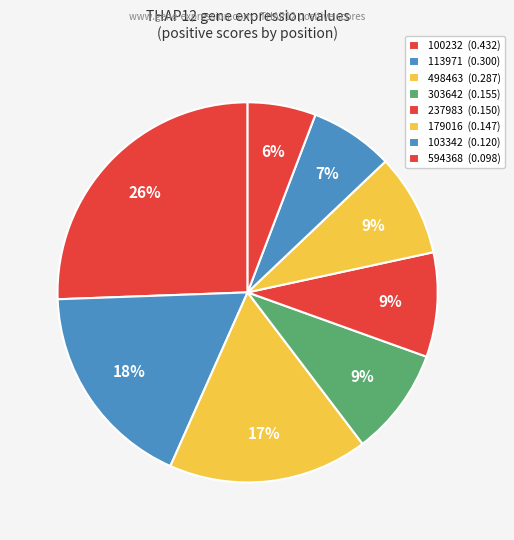

How many slices are in this pie chart?

8